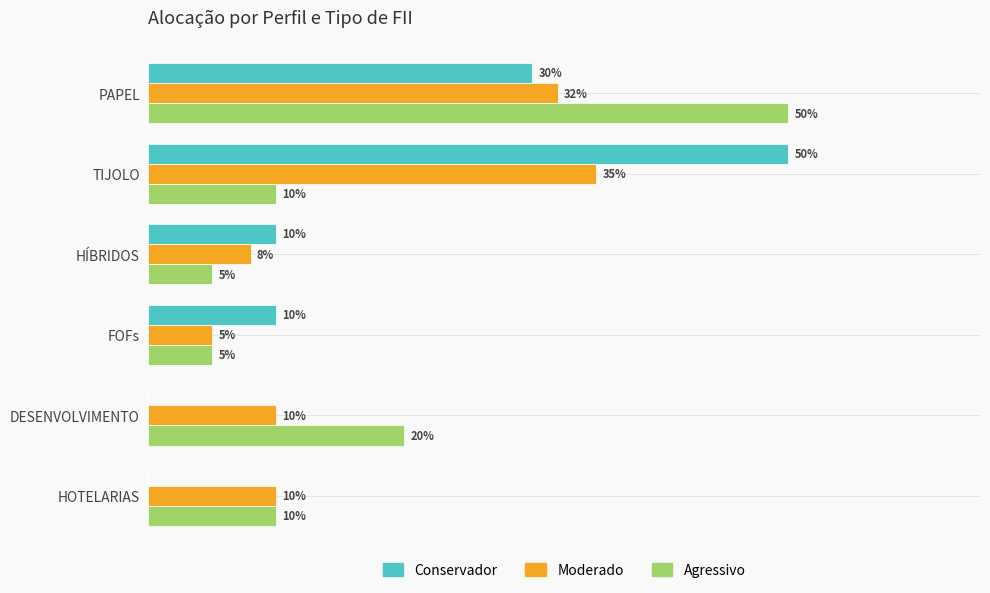

What are all the series names shown in the legend?

Conservador, Moderado, Agressivo